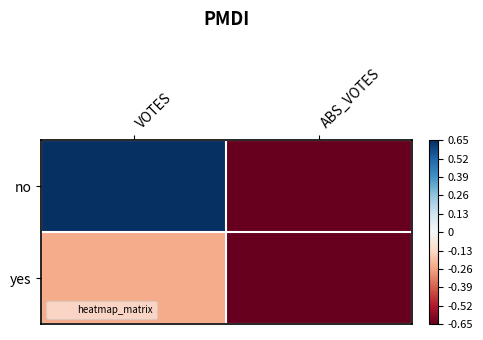

Reading left to right, list all the values displayed in this chart.

no: VOTES=0.7	ABS_VOTES=-0.7
yes: VOTES=-0.2	ABS_VOTES=-0.7